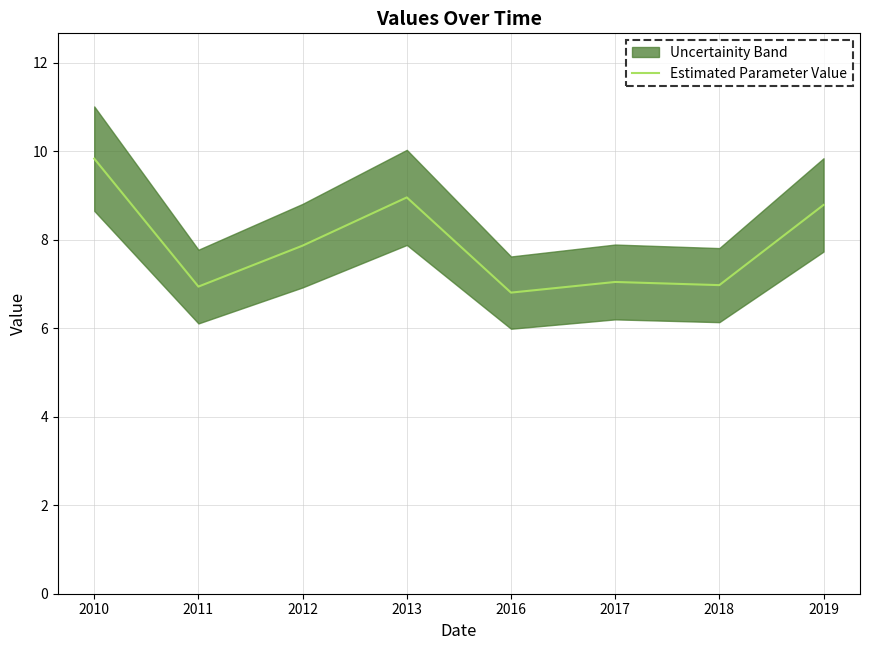

Where is the first local maximum?

2013